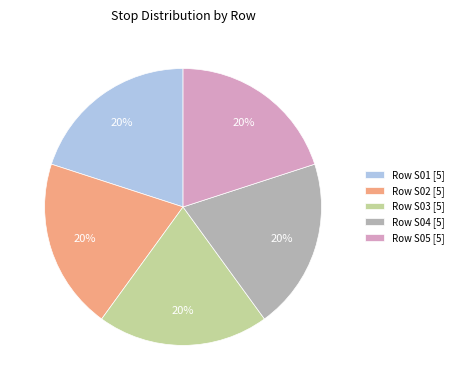

Count the number of slices in the pie.

5